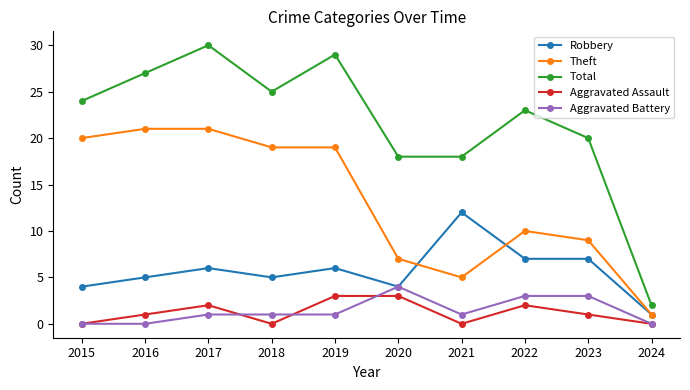

What is the value of the Total point at the 5th from the left?

29